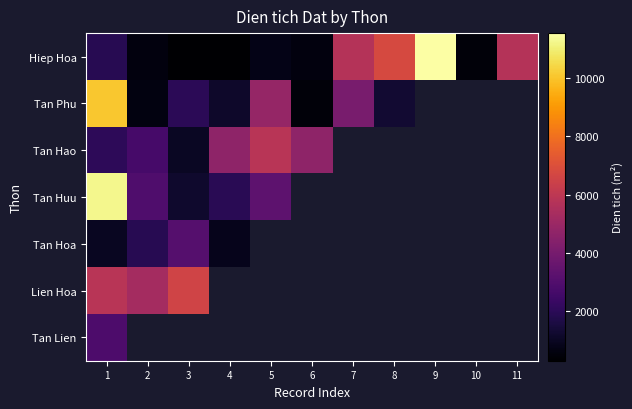

How many values in the Hiep Hoa series are below 749?

5